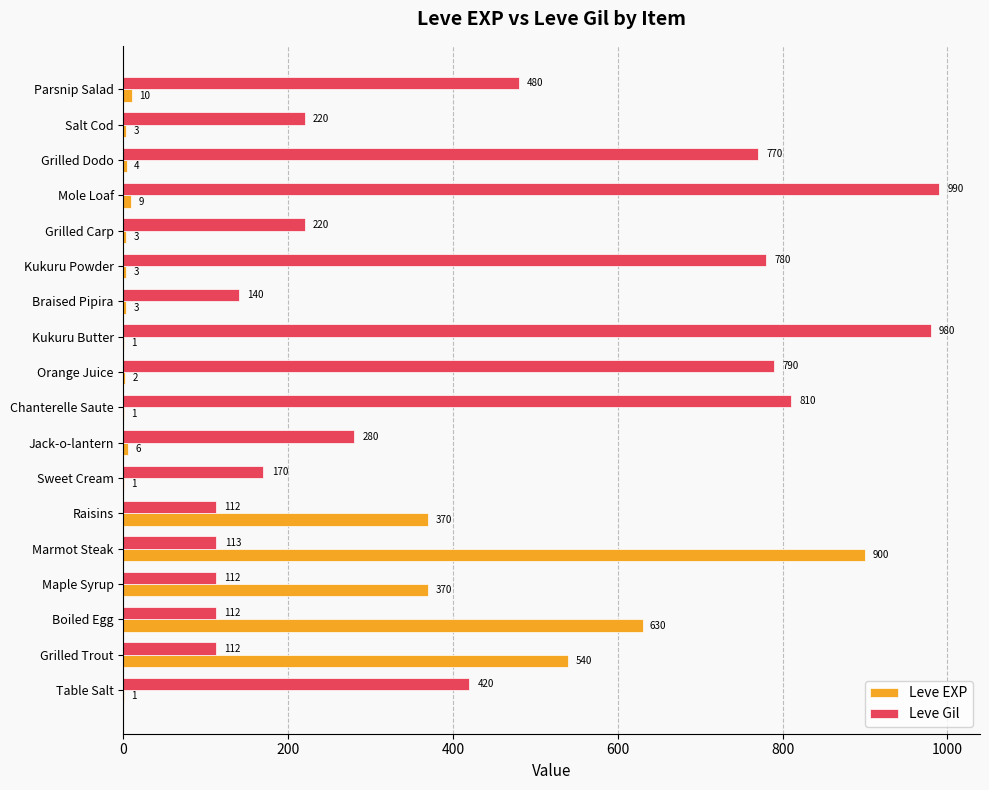

Is it true that Leve Gil equals 1166 at Chanterelle Saute?

False